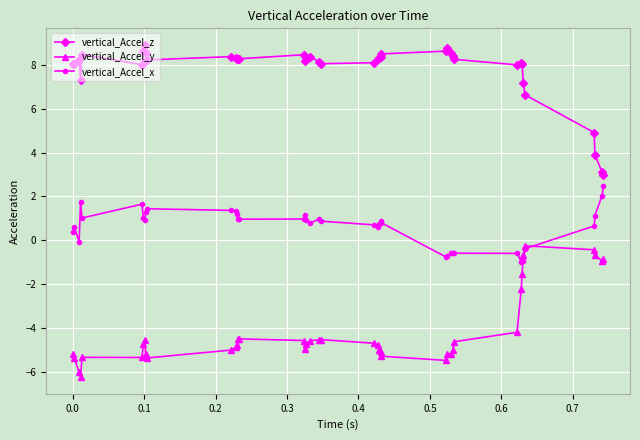

True or false: vertical_Accel_x and vertical_Accel_y cross at least once.

True